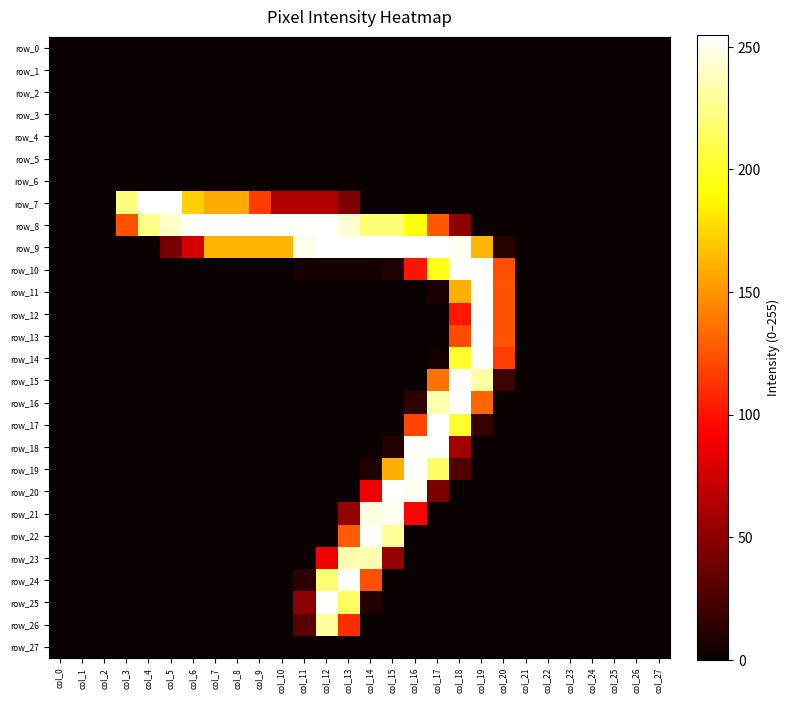

At which label does row_15 reach its peak?

col_18